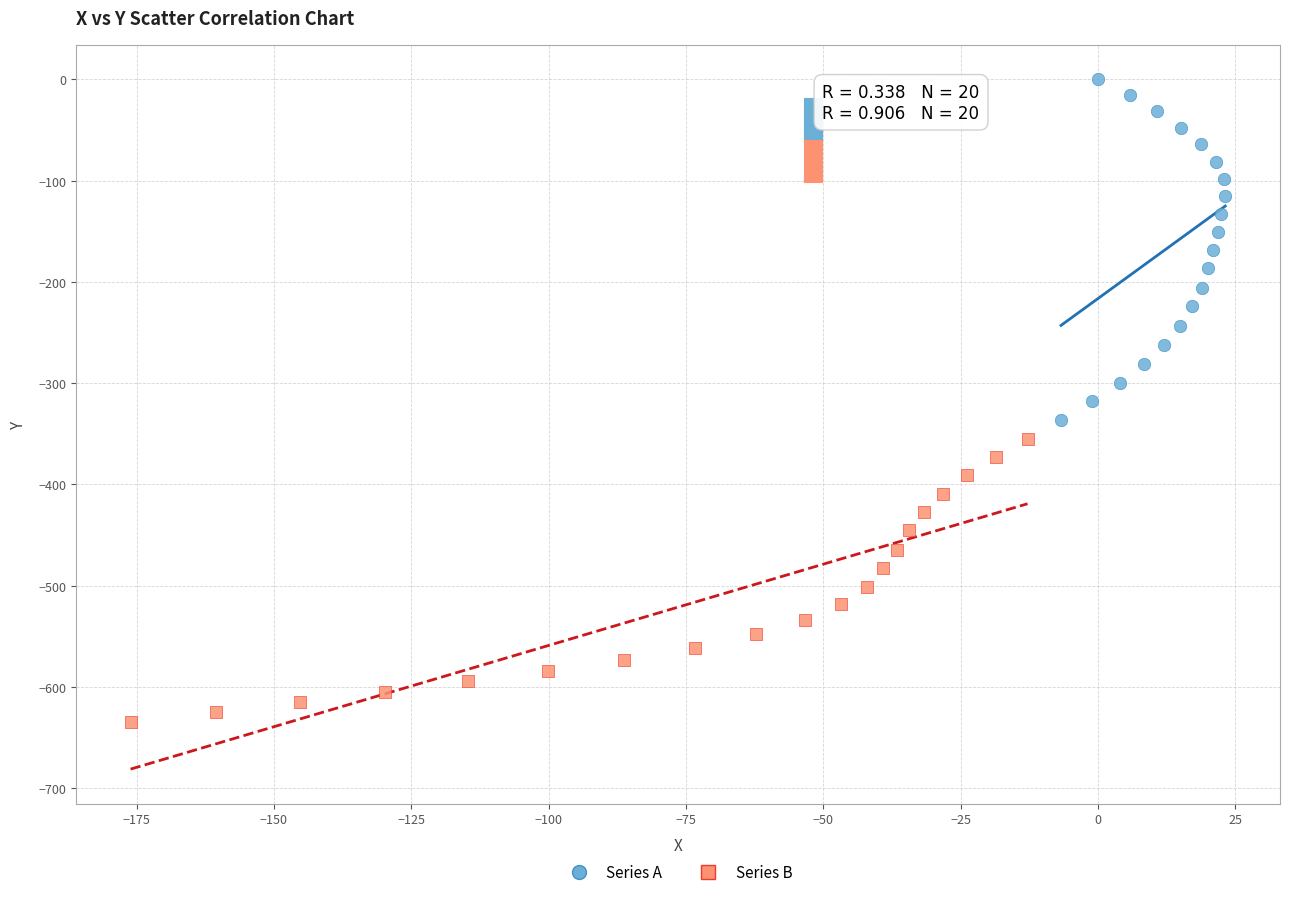

Which series contains the highest Y value?

Series A